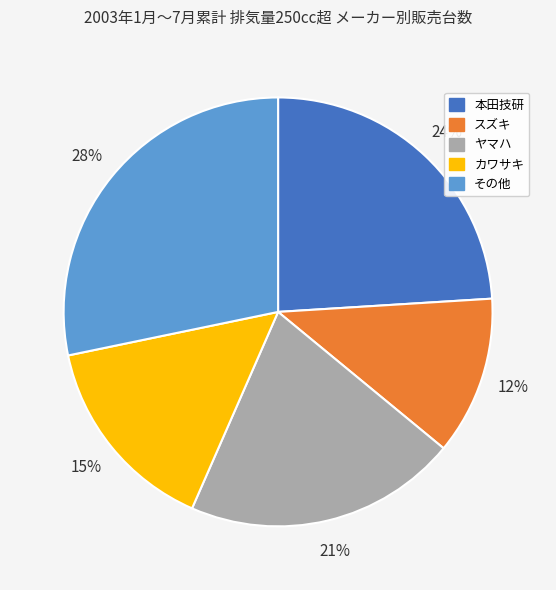

Is there any slice that represents more than half of the pie?

No